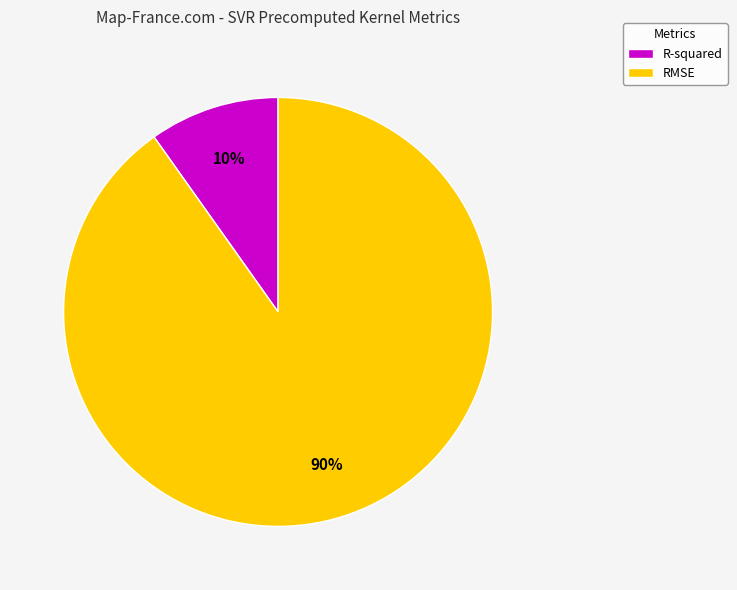

Count the number of slices in the pie.

2